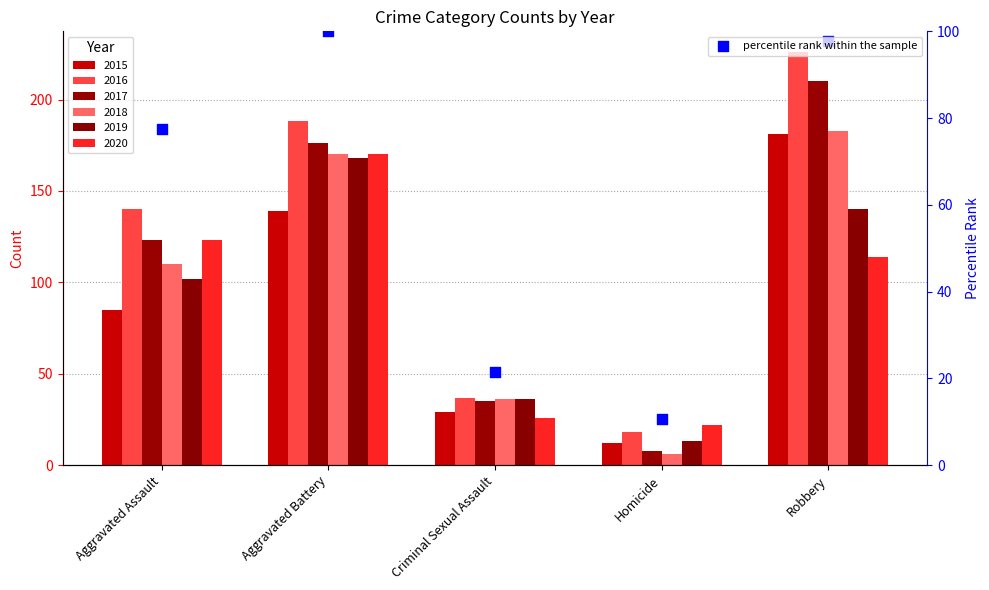

Between Aggravated Battery and Robbery, which is larger?

Aggravated Battery